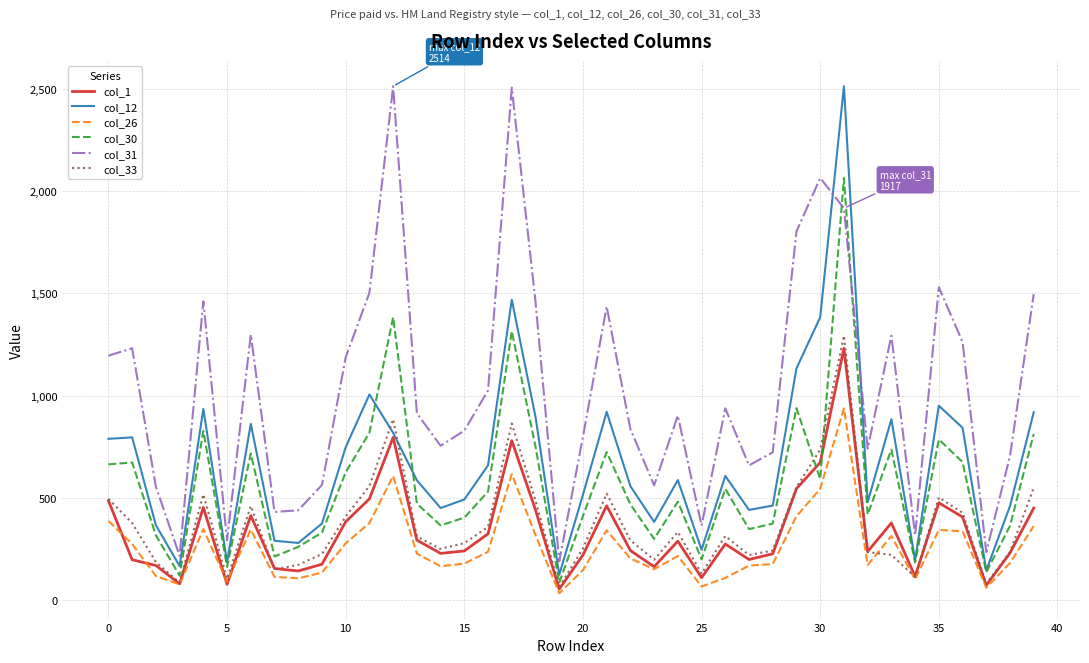

Which series has the largest total across all categories?

col_31